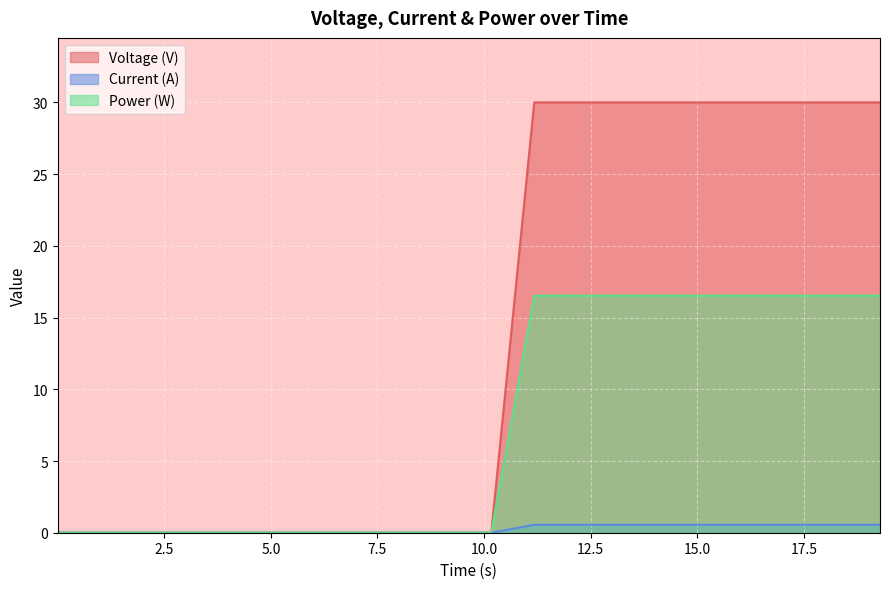

Which series has the widest spread of values?

Voltage (V)